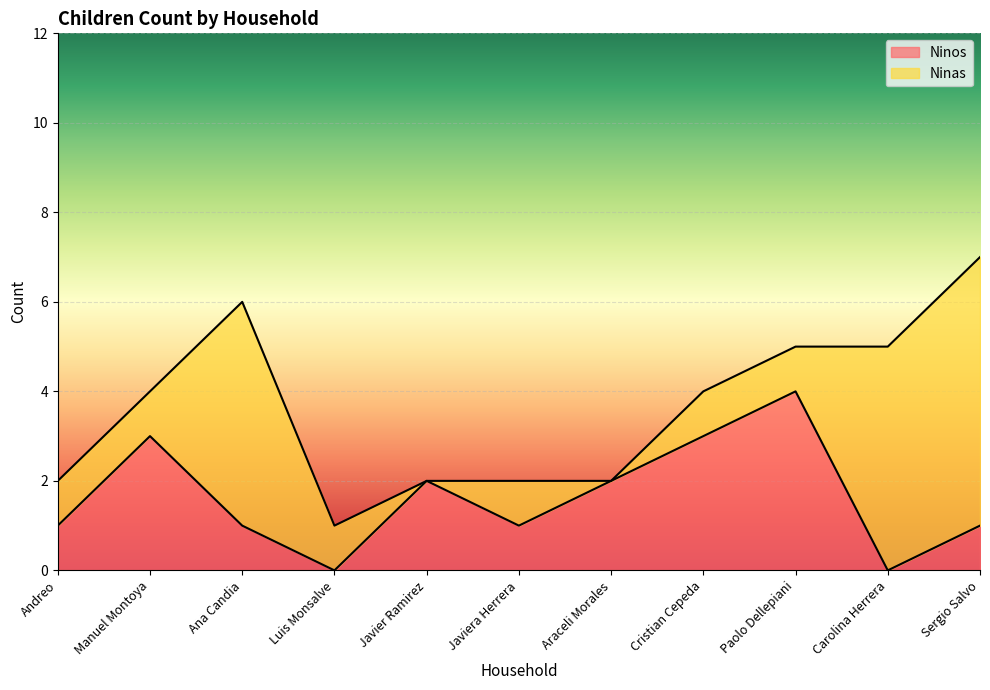

List the labels in order of value, largest first.

Paolo Dellepiani, Manuel Montoya, Cristian Cepeda, Javier Ramirez, Araceli Morales, Andreo, Ana Candia, Javiera Herrera, Sergio Salvo, Luis Monsalve, Carolina Herrera